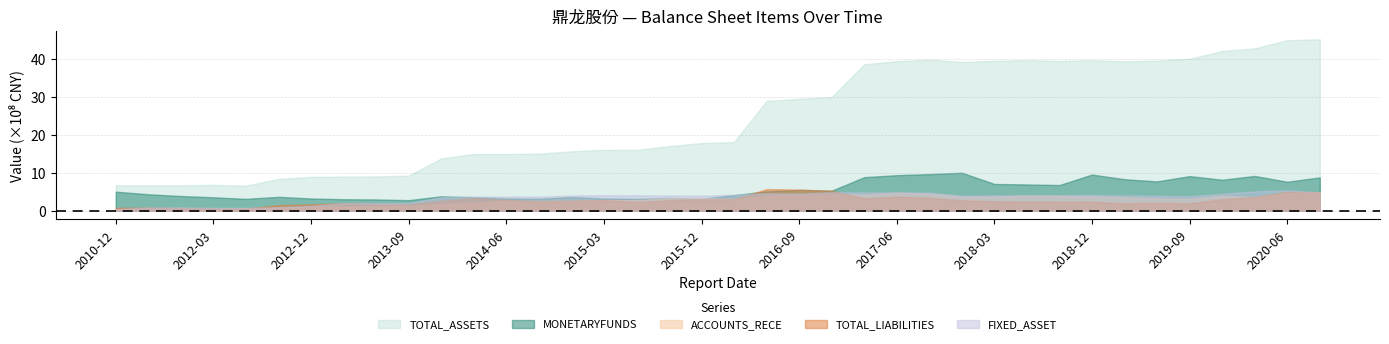

What is the maximum value for TOTAL_LIABILITIES?

5.7